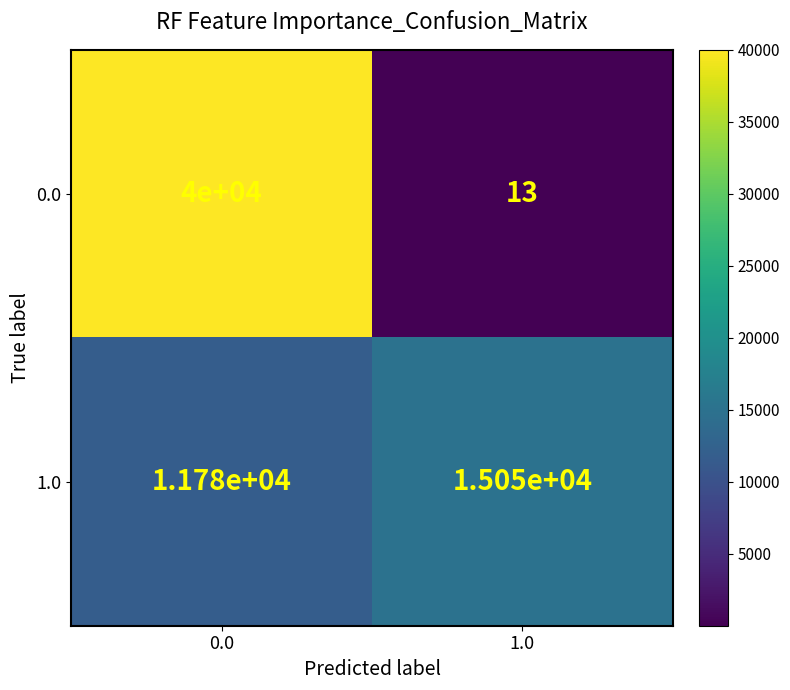

Reading left to right, transcribe all the data shown in this chart.

0.0: 0.0=40000	1.0=13
1.0: 0.0=11780	1.0=15050